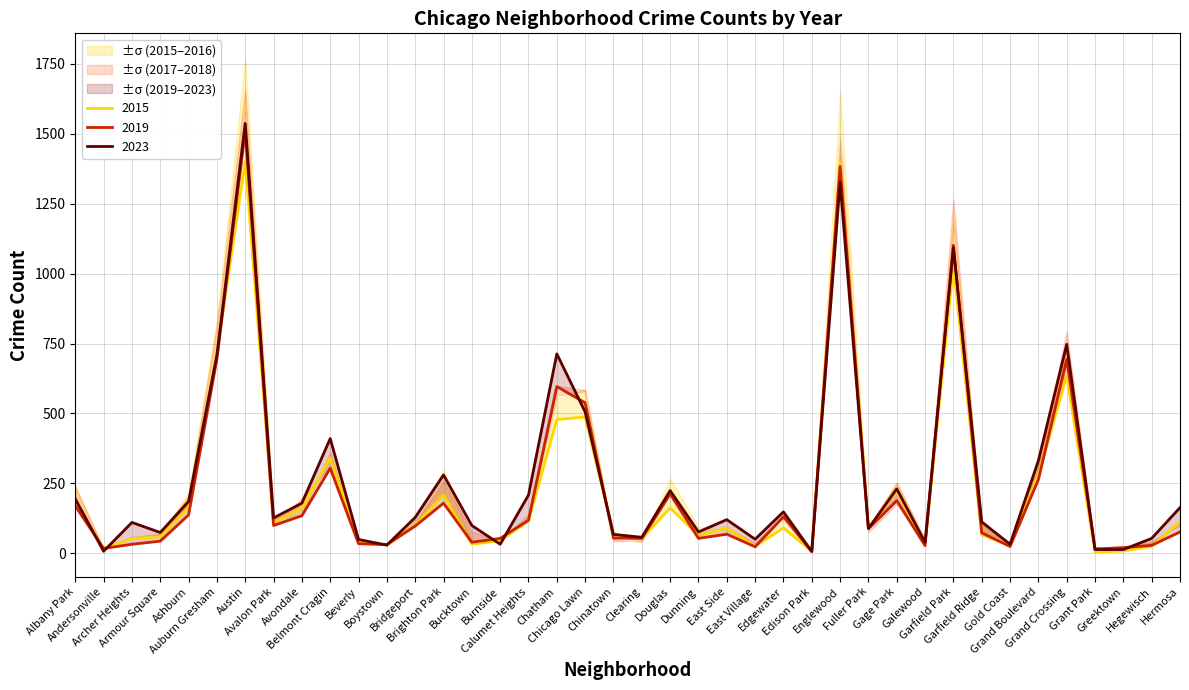

Is it true that 2016 equals 88 at Fuller Park?

True